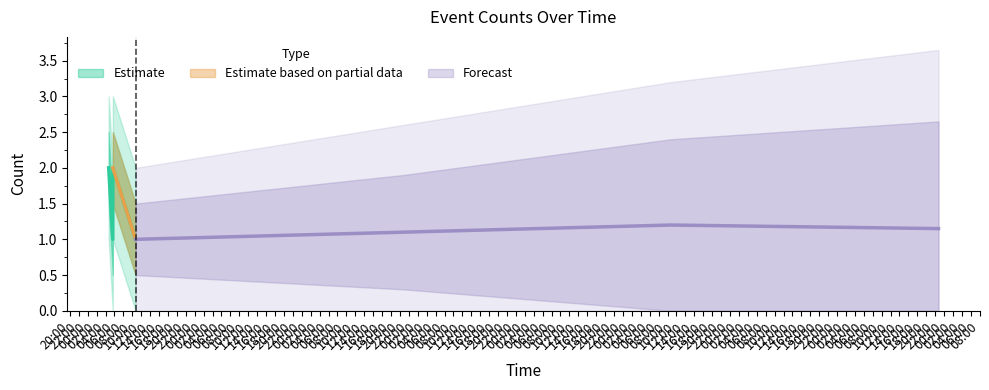

Where is the data nearest to the value 1?

22:00